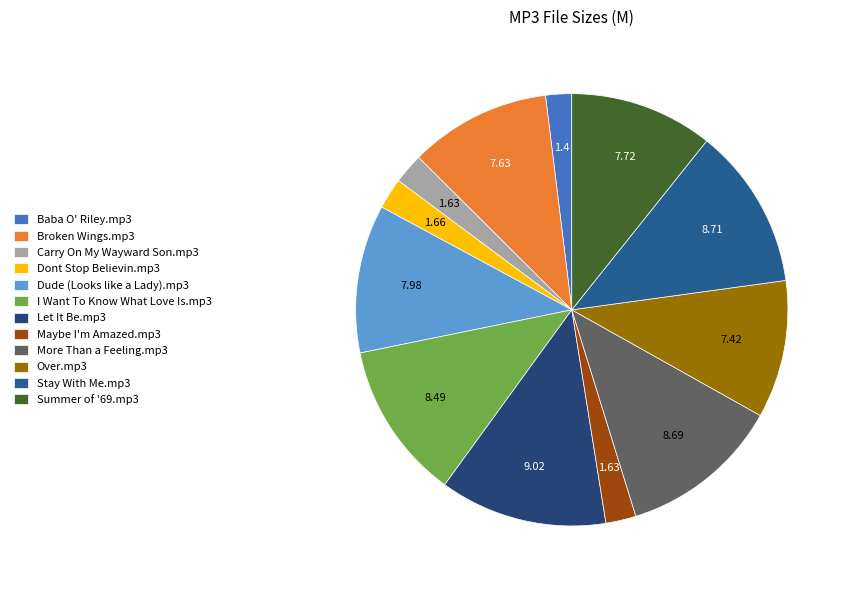

True or false: Let It Be.mp3 accounts for 7% of the total.

False